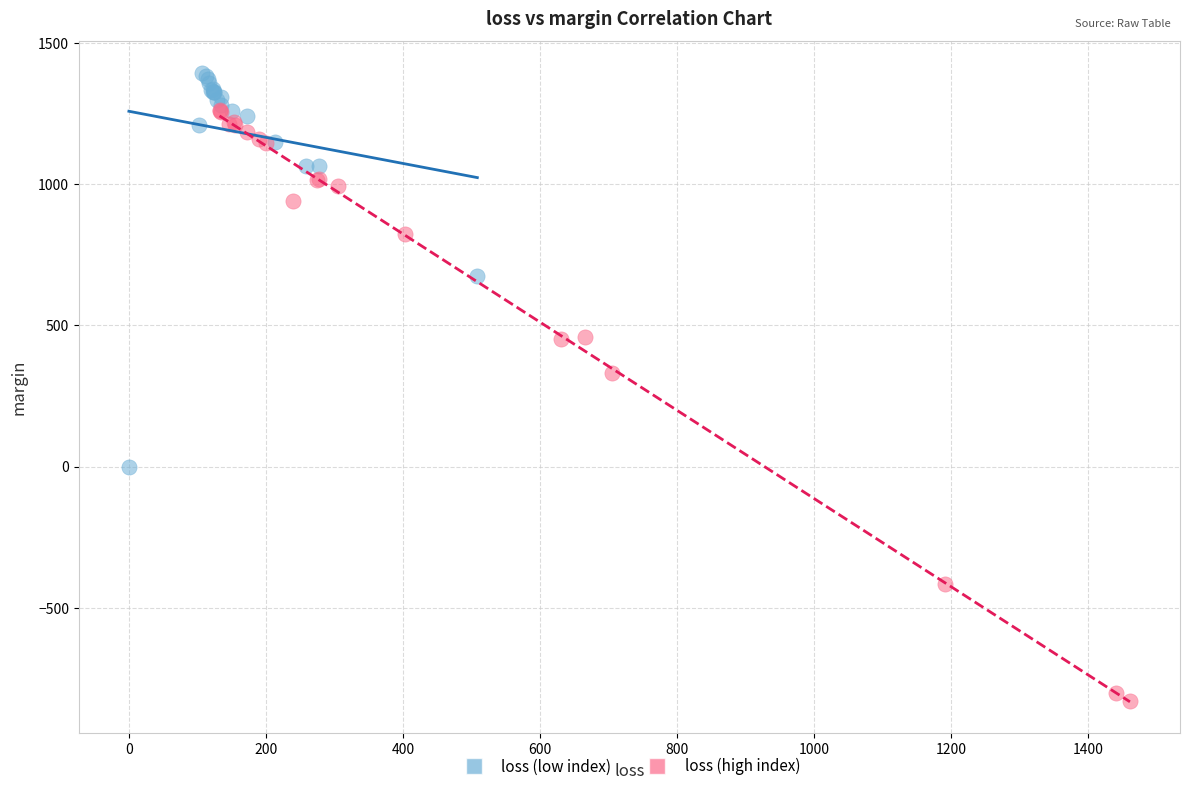

What are all the series names shown in the legend?

loss (low index), loss (high index)